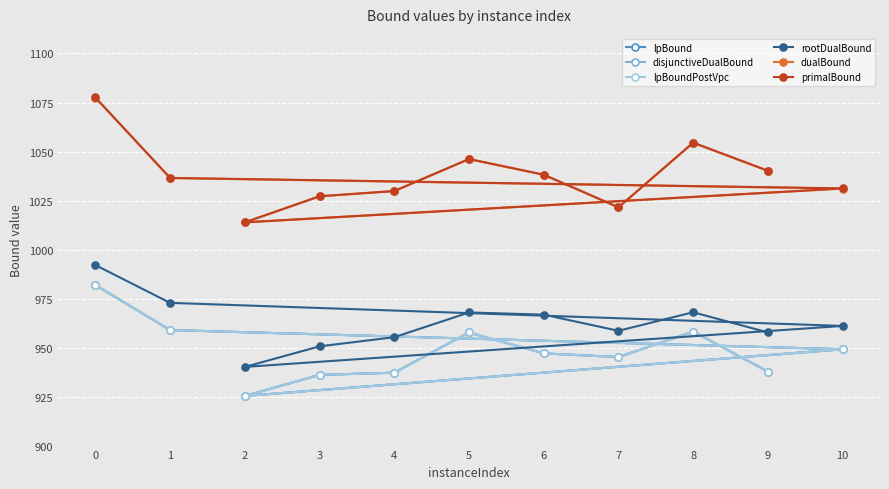

How many lines are shown in the chart?

6